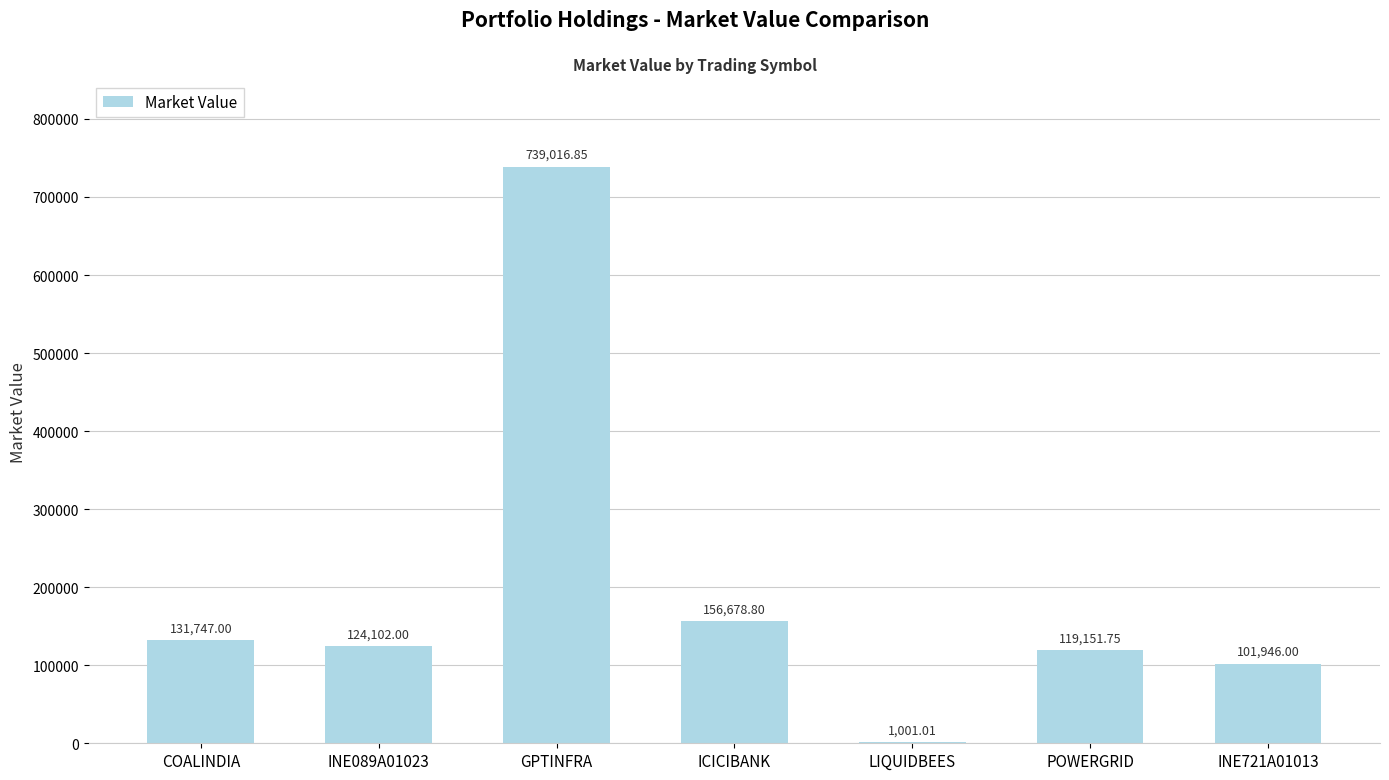

Where is the data nearest to the value 370008?

ICICIBANK